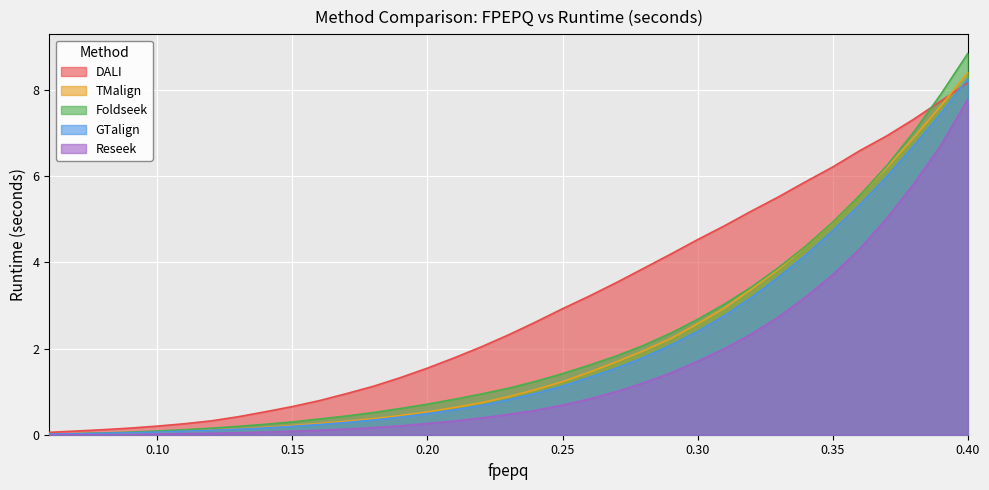

At how many categories does at least one series exceed 2?

19